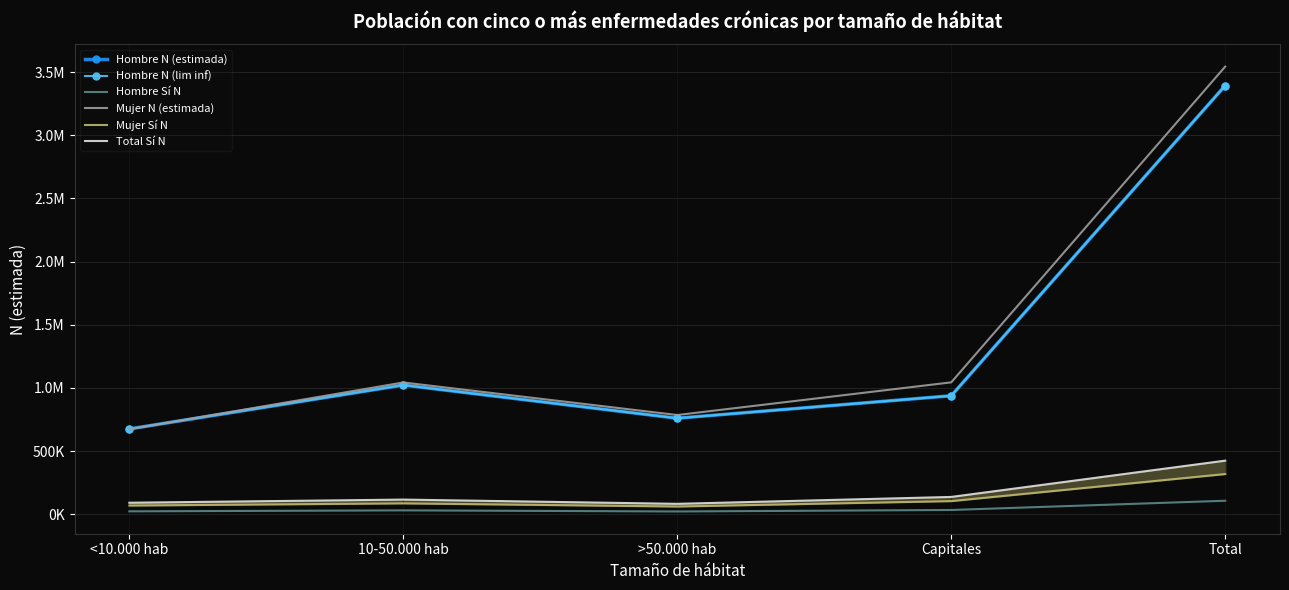

At which category is the sum across all series the highest?

Total